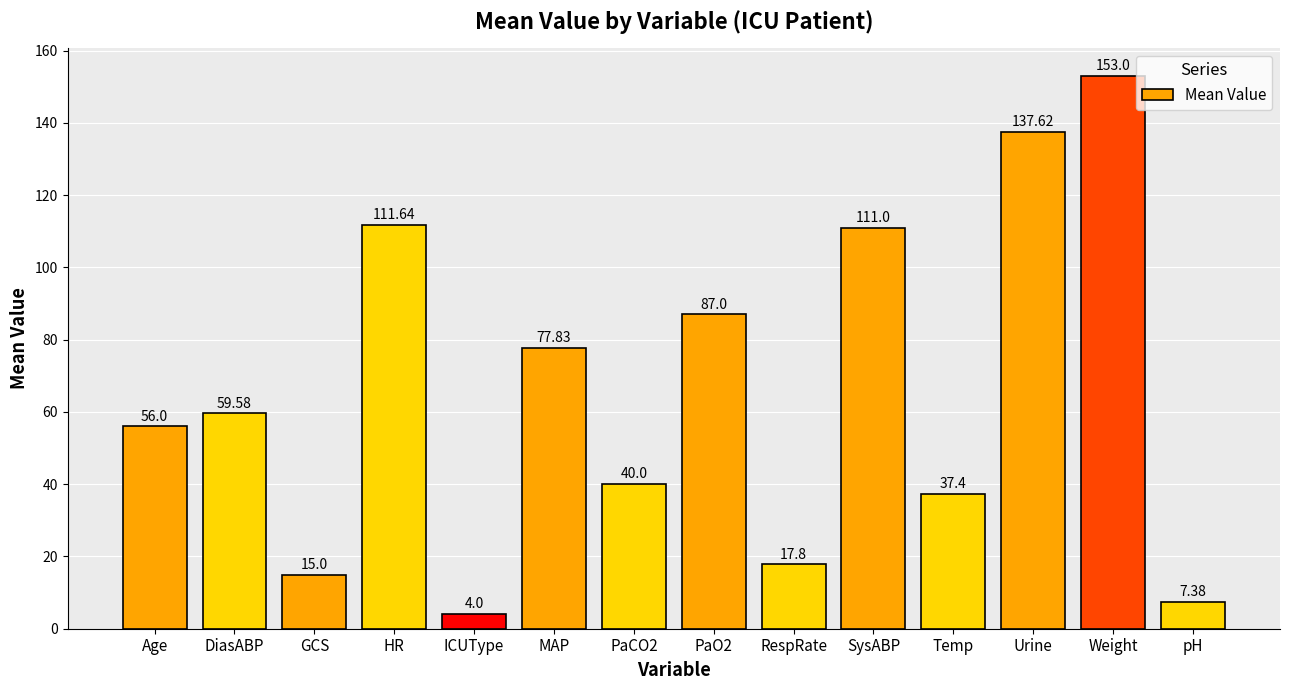

How many categories are shown in the chart?

14